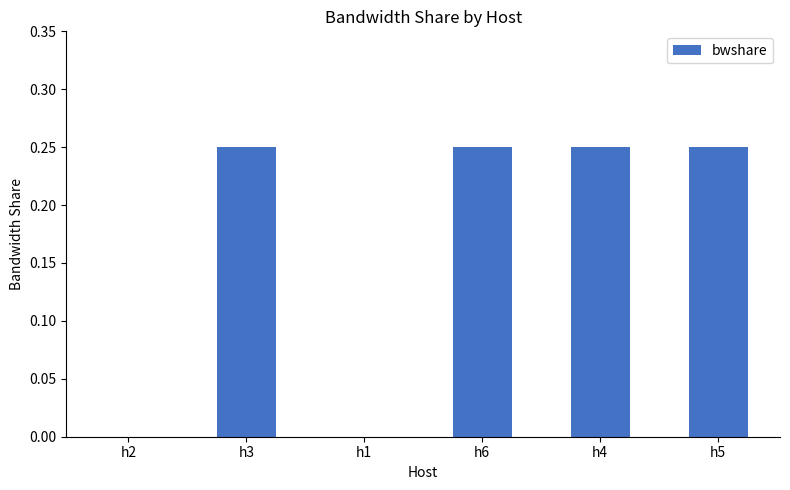

True or false: the data shows -0.1 at h2.

False